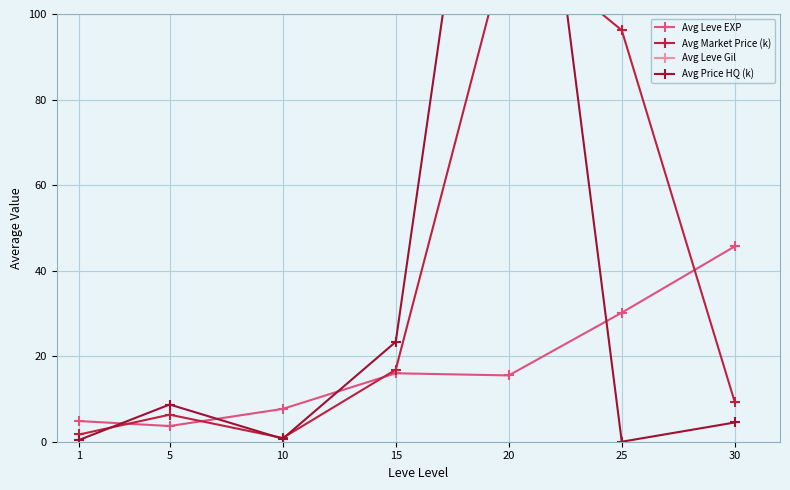

Count the number of data series in this chart.

4